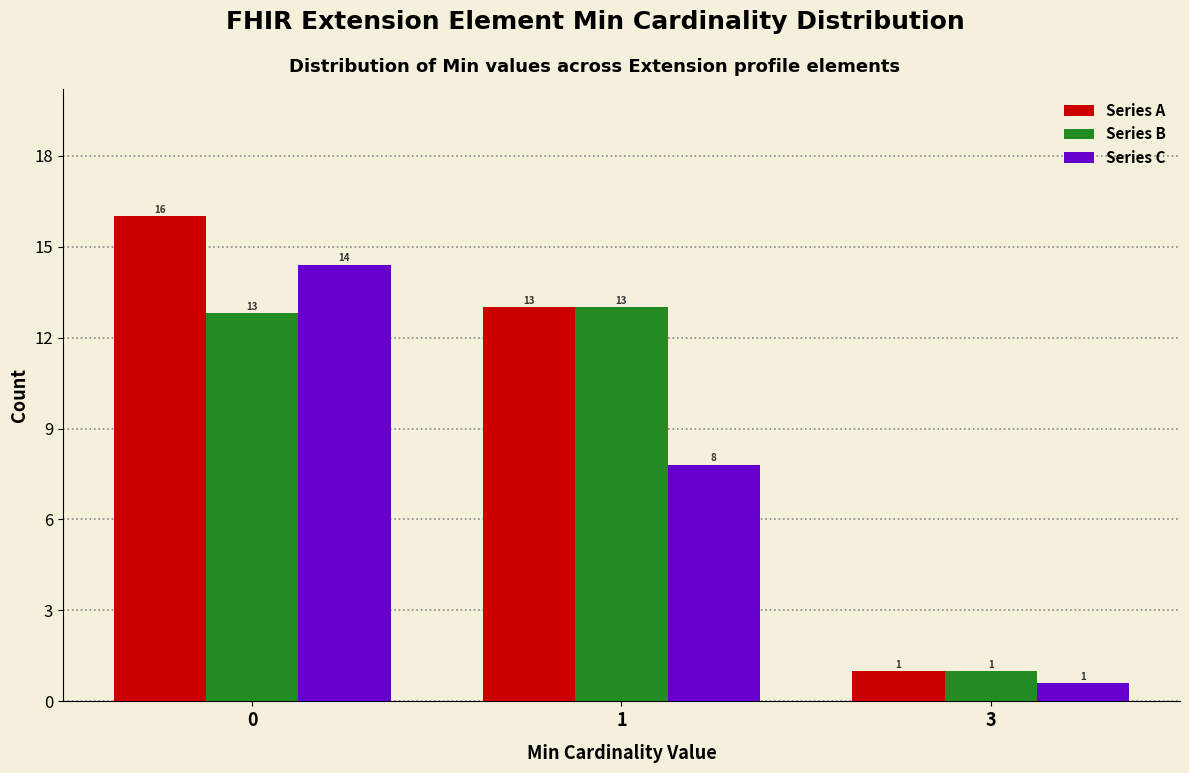

At which category does the chart reach its minimum across all series?

3